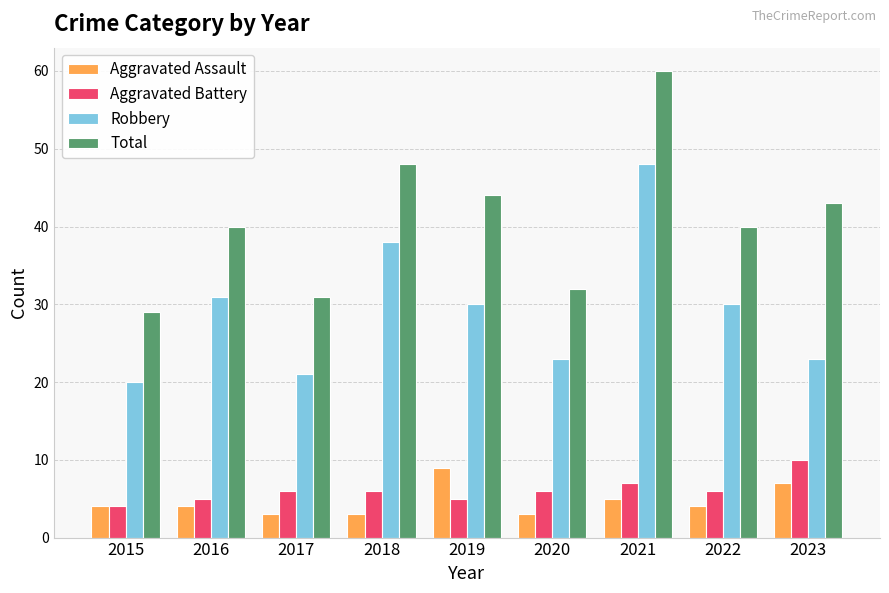

What is the total value across all series at 2019?

88